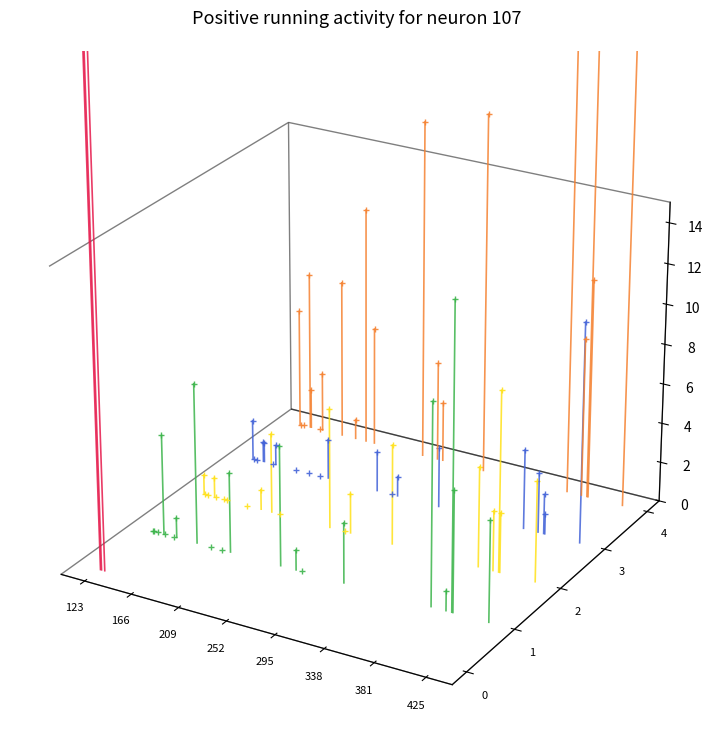

True or false: points has more than 1 interior local peaks.

False